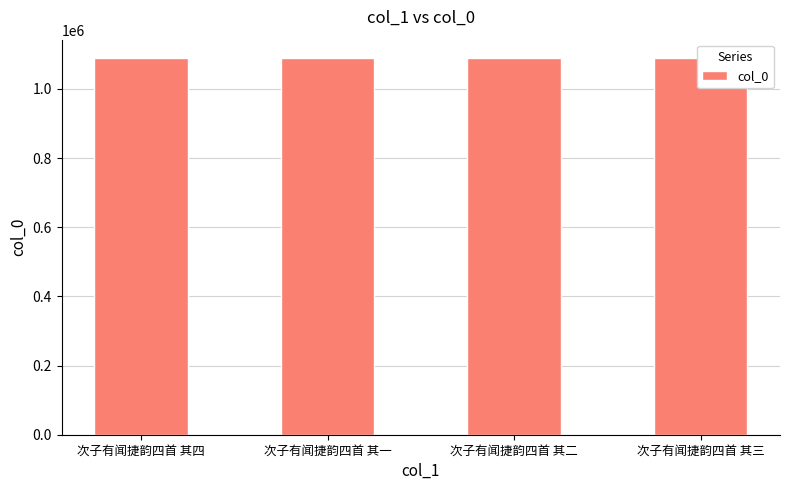

Approximately how many times larger is the value at 次子有闻捷韵四首 其一 compared to 次子有闻捷韵四首 其二?

1.0